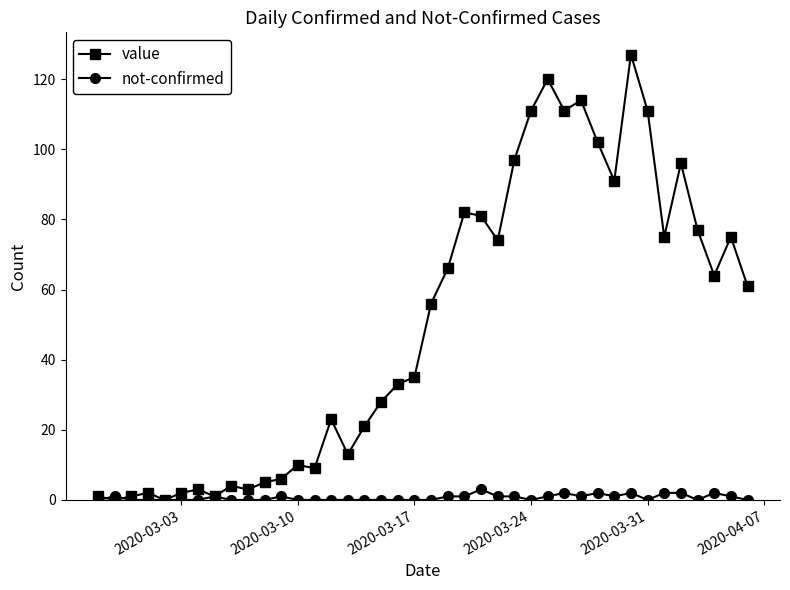

Which series has the largest range (max minus min)?

value